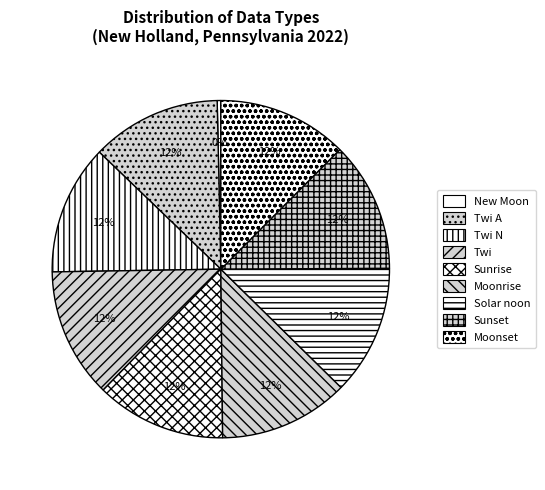

Which category has the smallest portion of the pie?

New Moon